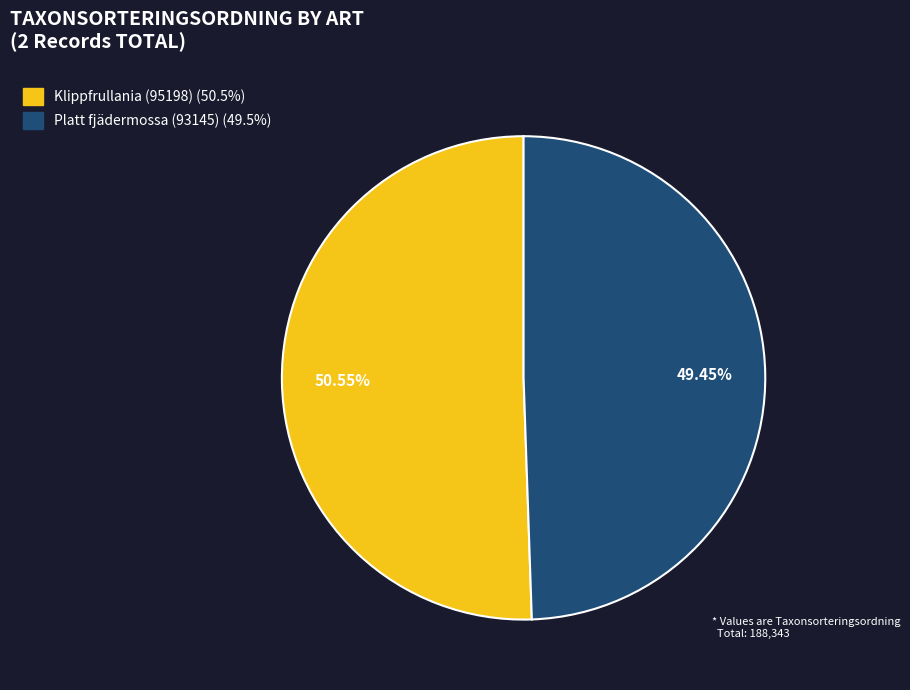

What is the ratio of the value at Platt fjädermossa (93145) to the value at Klippfrullania (95198)?

1.0